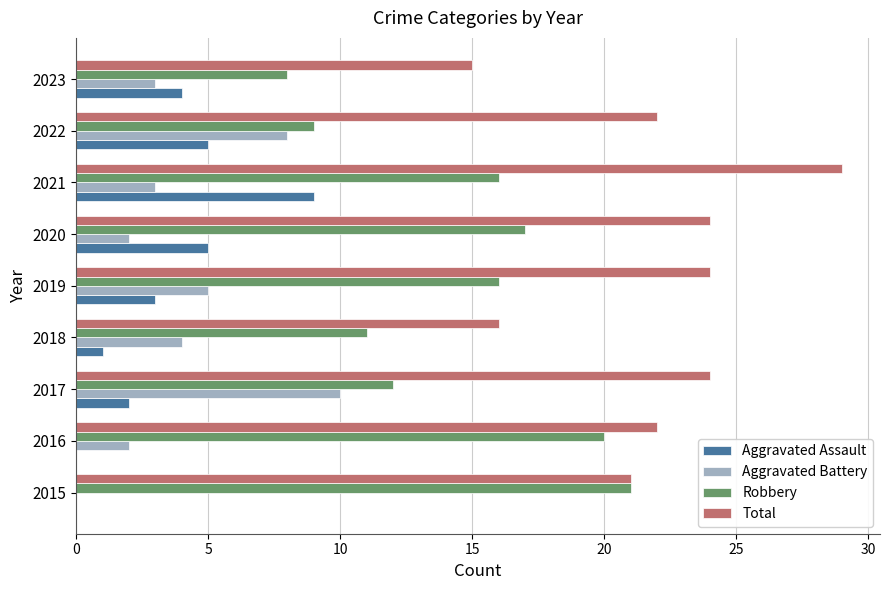

At which category is the sum across all series the highest?

2021